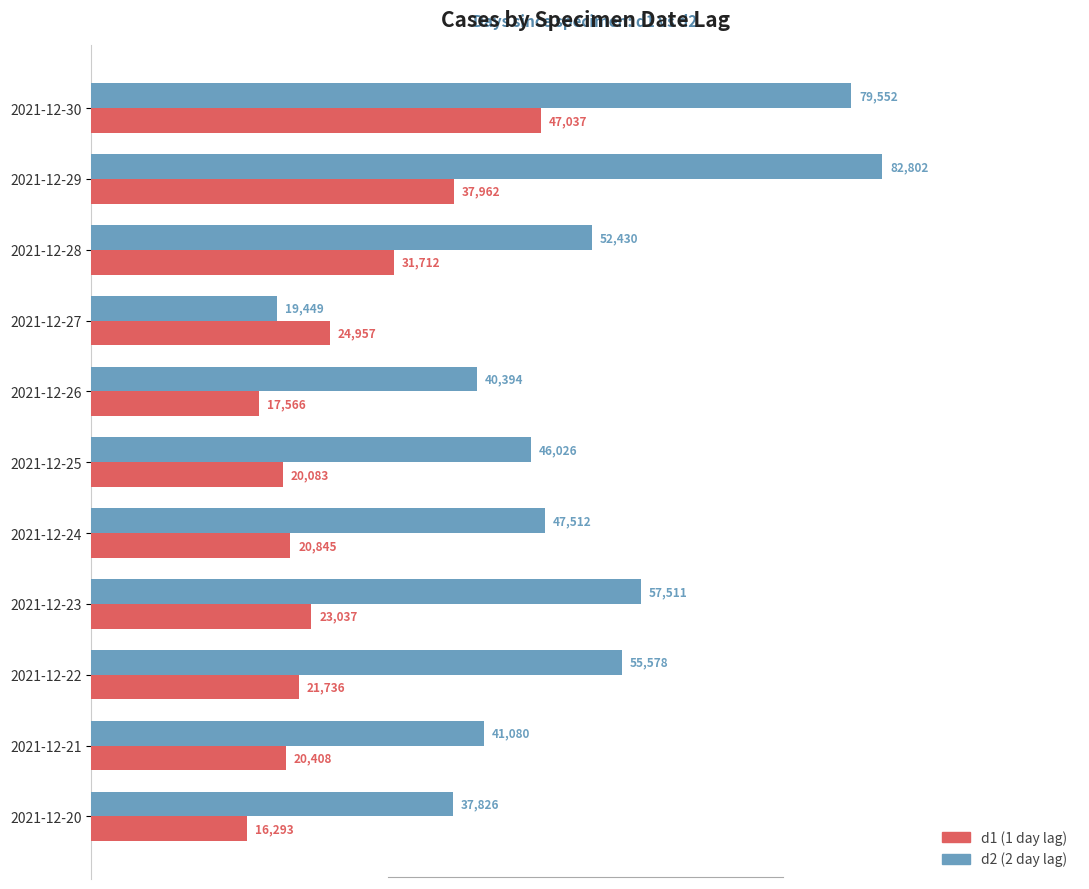

Rank the categories by d1 (1 day lag) value from lowest to highest.

2021-12-20, 2021-12-26, 2021-12-25, 2021-12-21, 2021-12-24, 2021-12-22, 2021-12-23, 2021-12-27, 2021-12-28, 2021-12-29, 2021-12-30